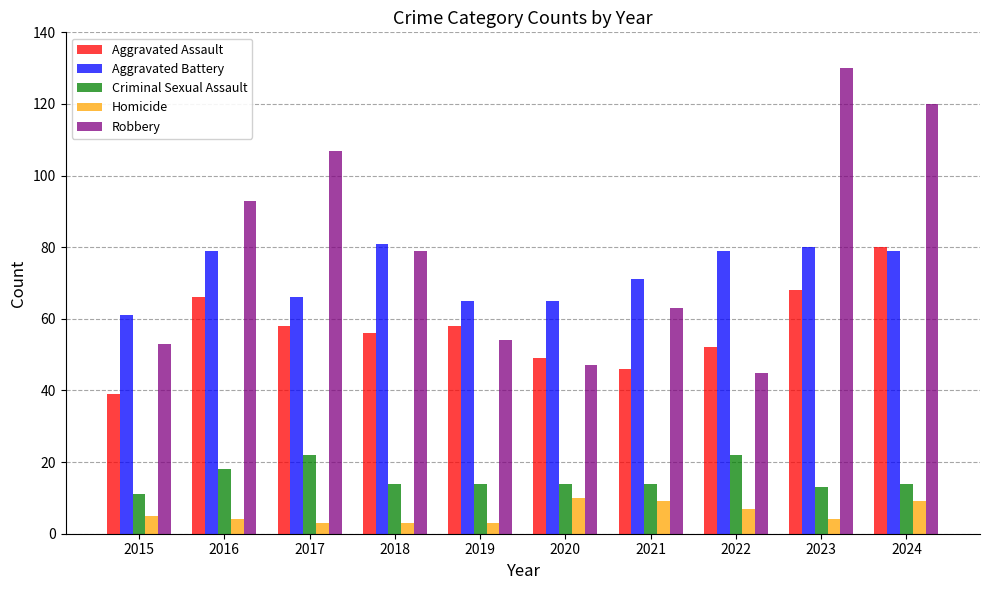

How many groups of bars are there?

10